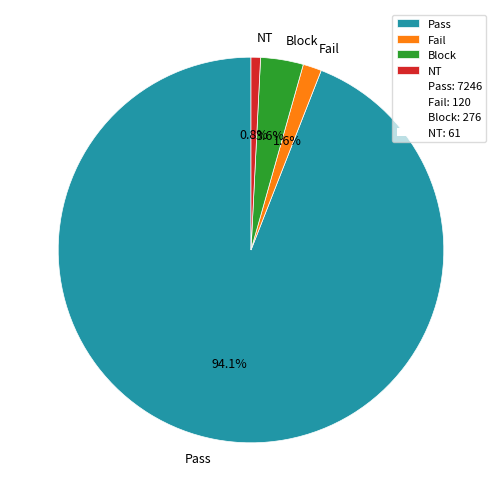

Rank the categories by value from highest to lowest.

Pass, Block, Fail, NT